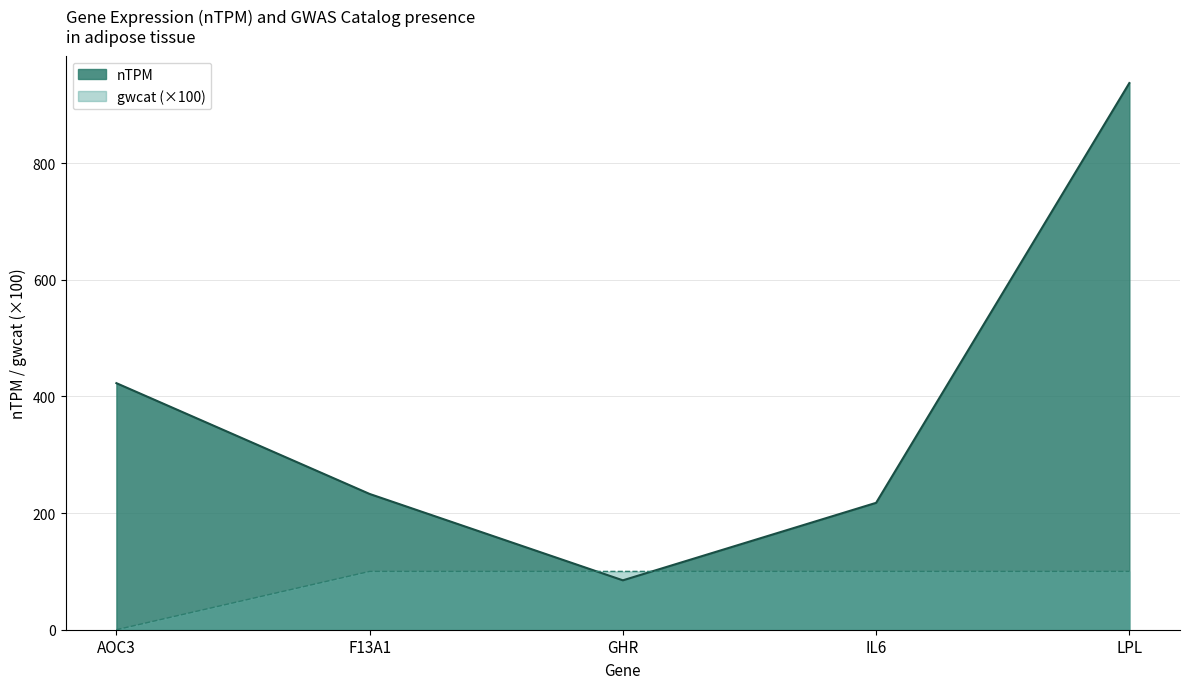

How many lines are shown in the chart?

2